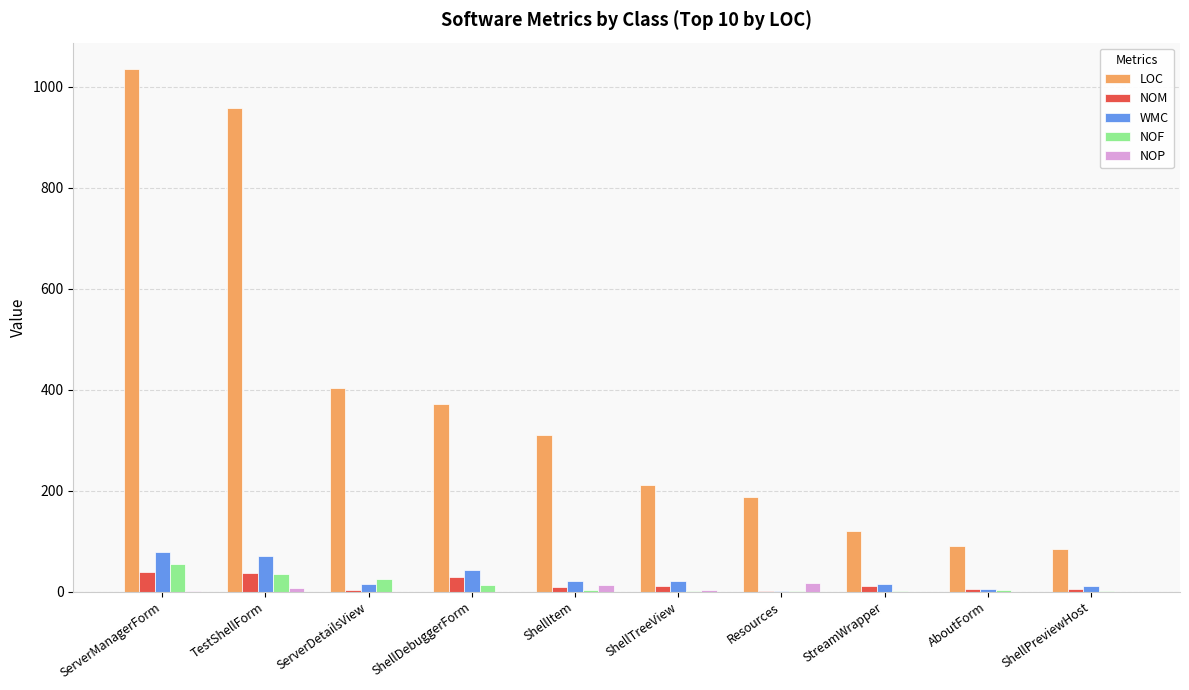

How many groups of bars are there?

10